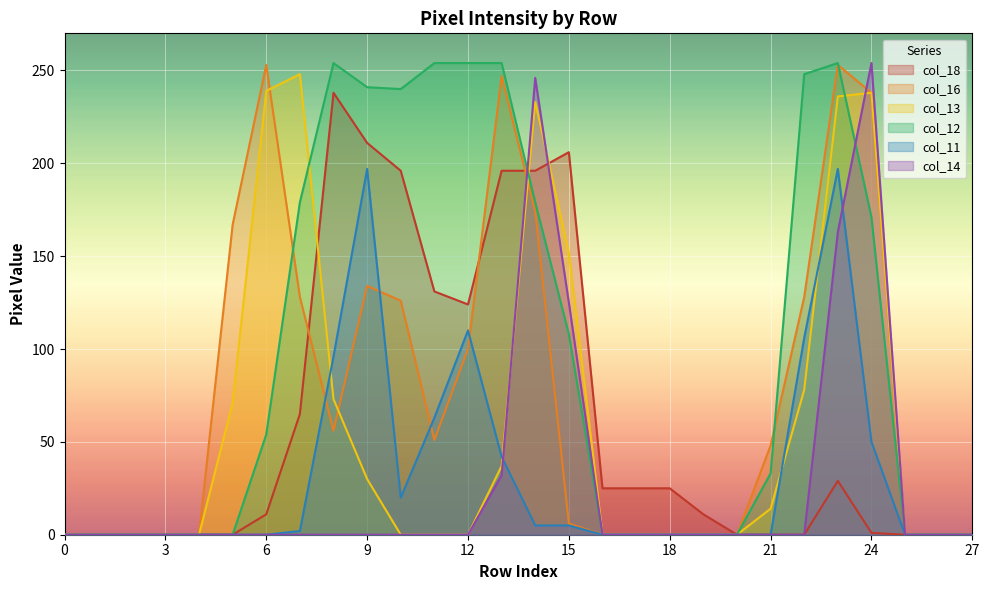

True or false: col_12 has a value of 101 at 27.

False